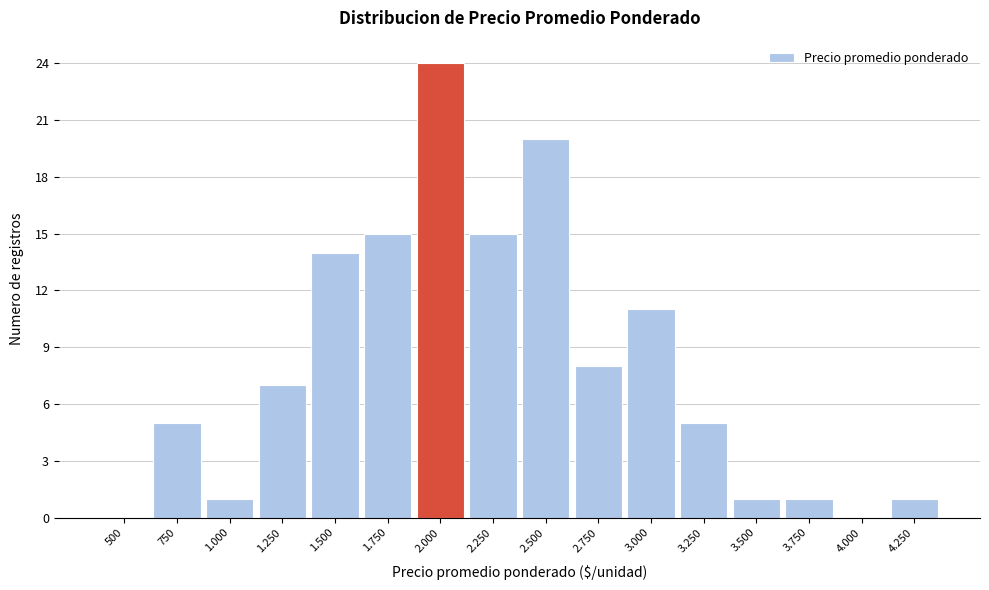

Reading left to right, extract all data points from this chart.

500=0	750=5	1.000=1	1.250=7	1.500=14	1.750=15	2.000=24	2.250=15	2.500=20	2.750=8	3.000=11	3.250=5	3.500=1	3.750=1	4.000=0	4.250=1